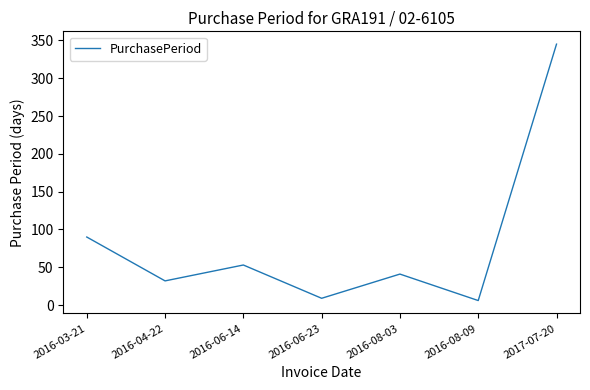

What position from the left is 2016-08-03?

5